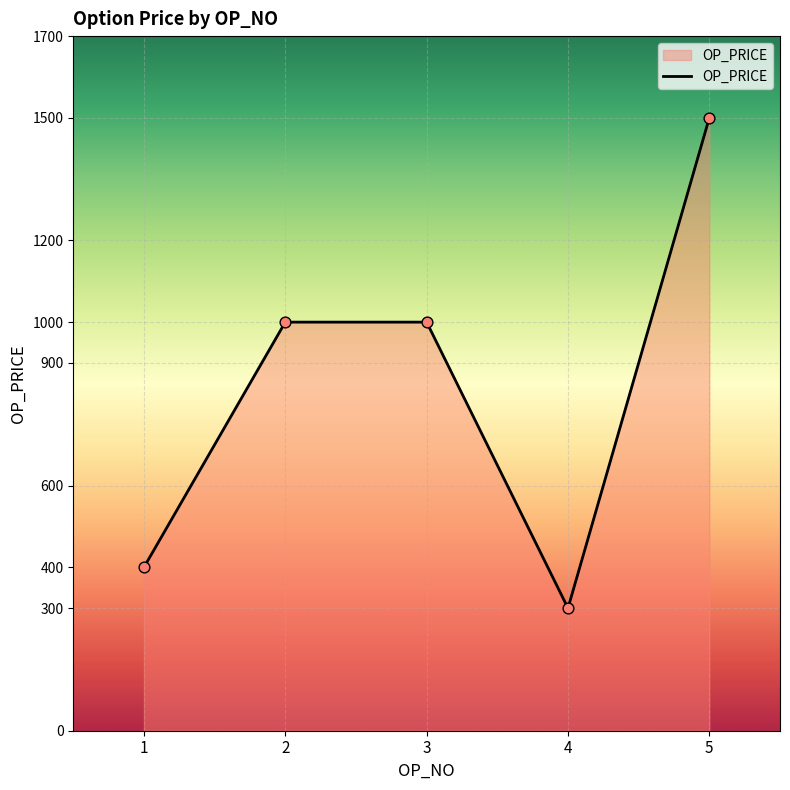

Approximately how many times larger is the value at 1 compared to 5?

0.3